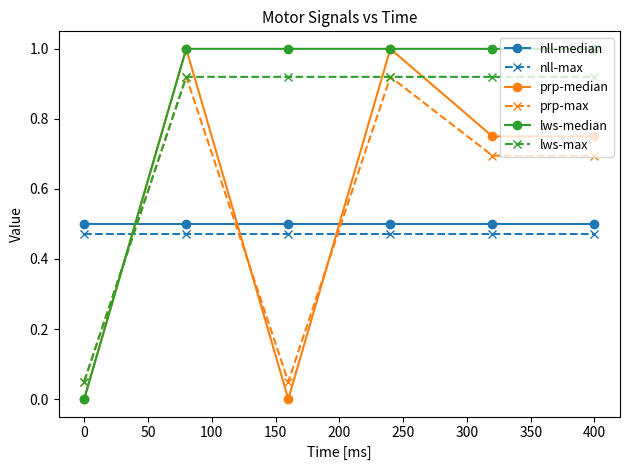

True or false: lws-median and lws-max cross at least once.

True